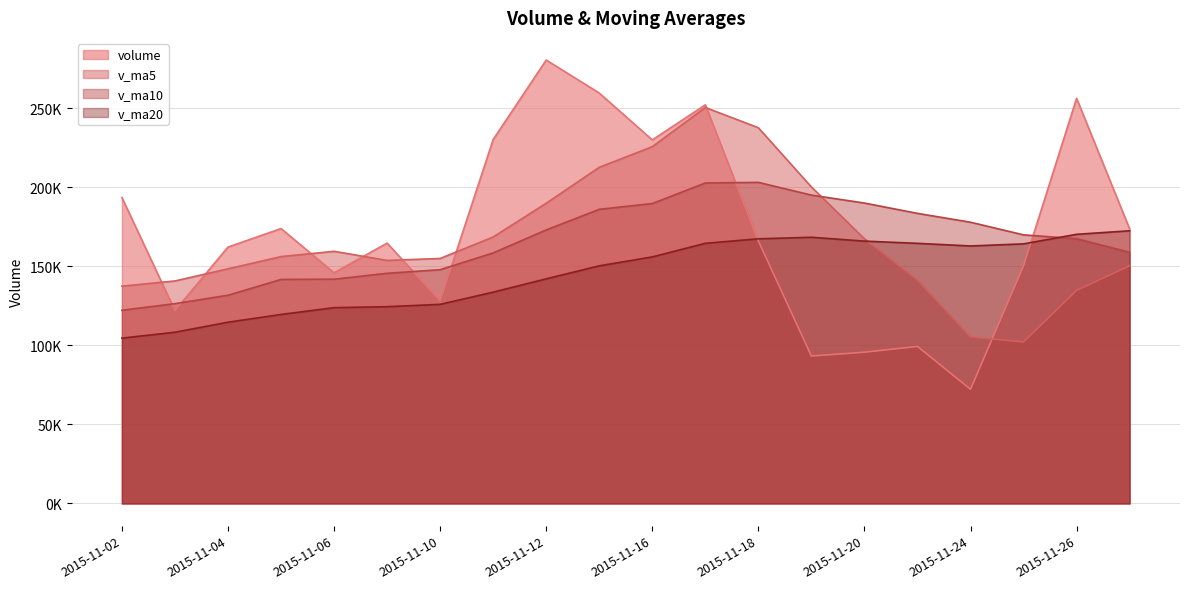

Between 2015-11-27 and 2015-11-02, which series saw the biggest shift?

v_ma20